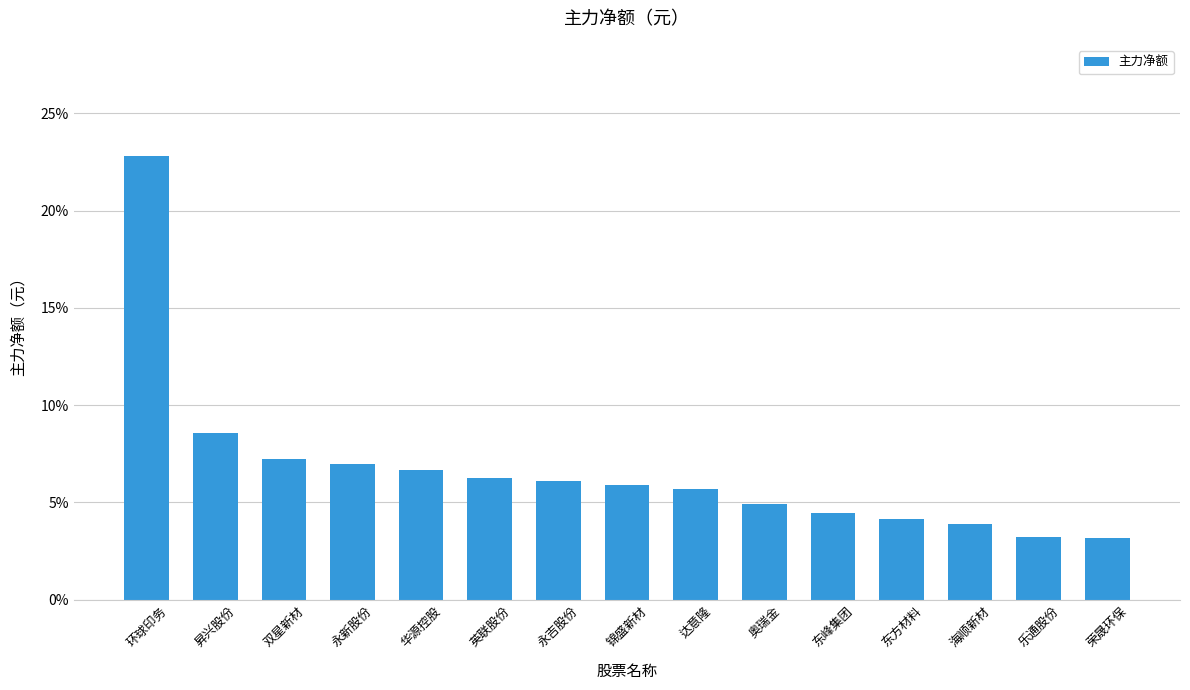

What position from the left is 永新股份?

4